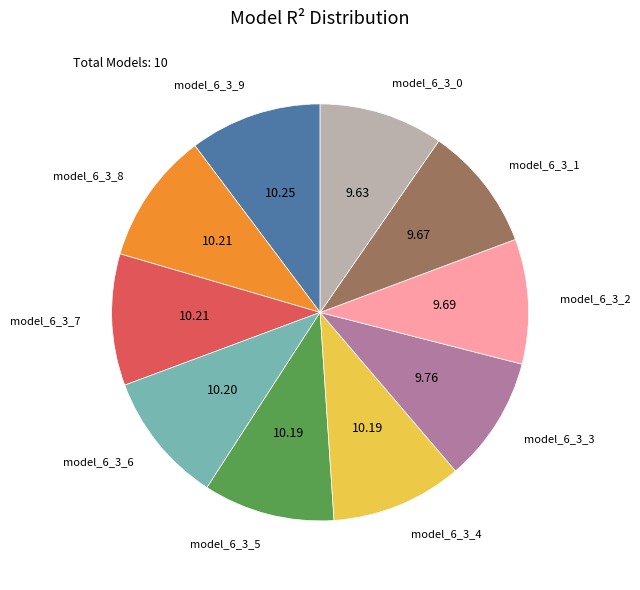

Is there any slice that represents more than half of the pie?

No